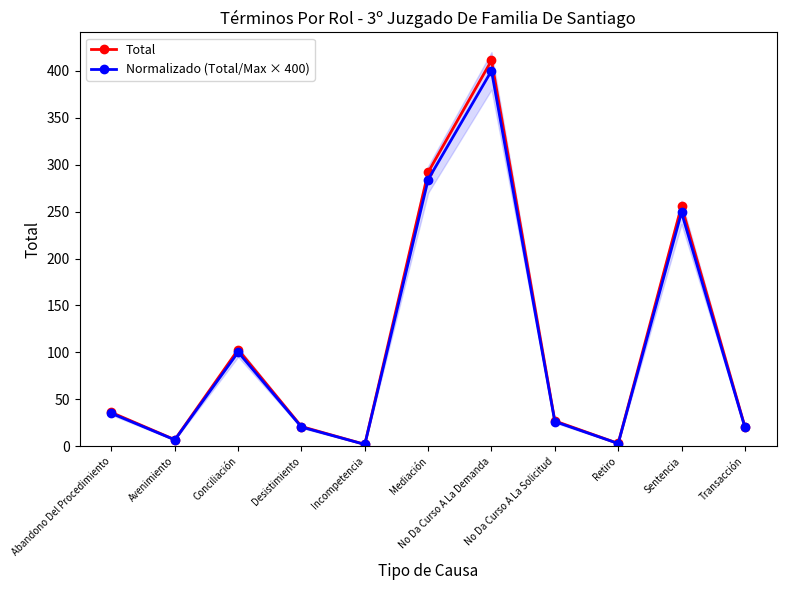

How many lines are shown in the chart?

2